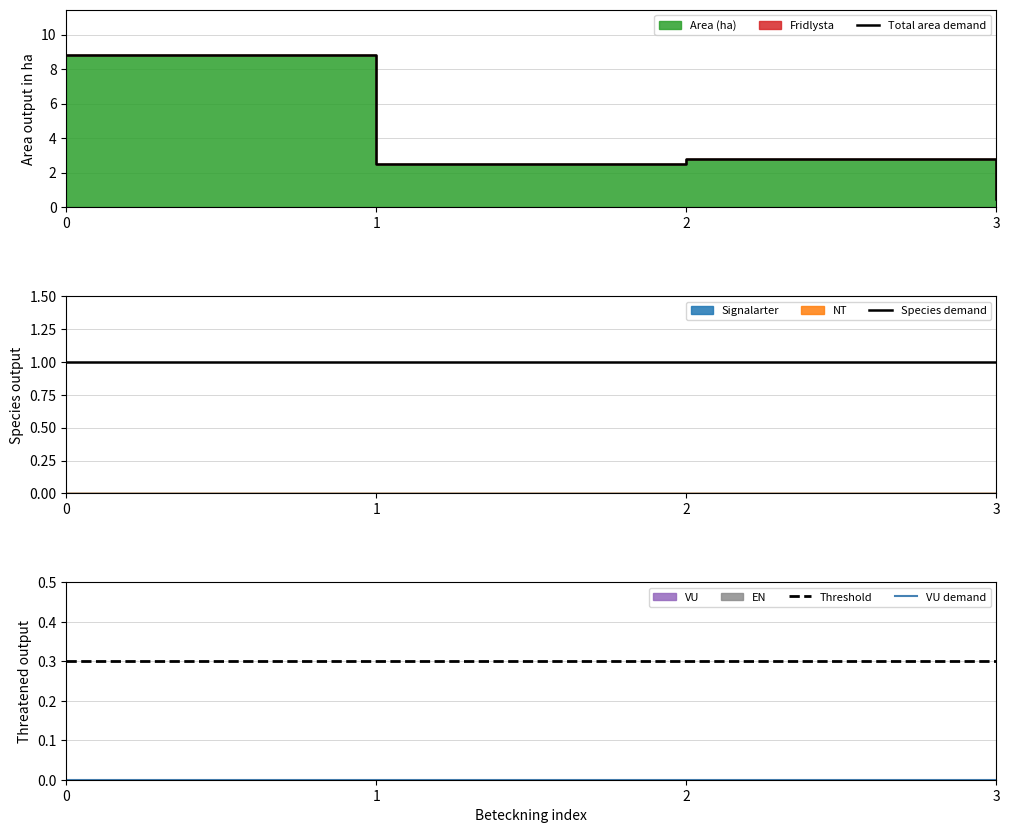

True or false: Species demand and Threshold intersect in this chart.

False